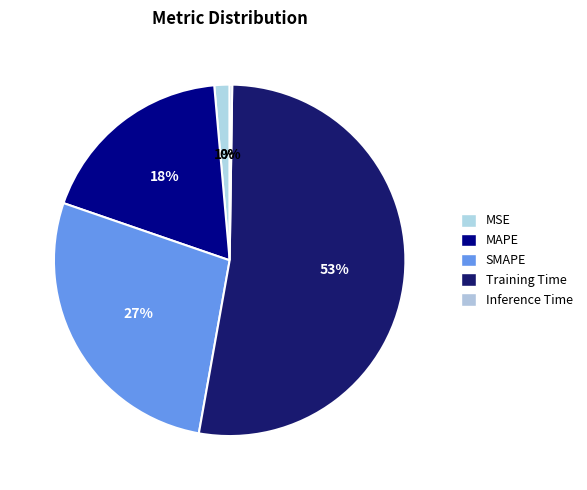

How many slices are in this pie chart?

5